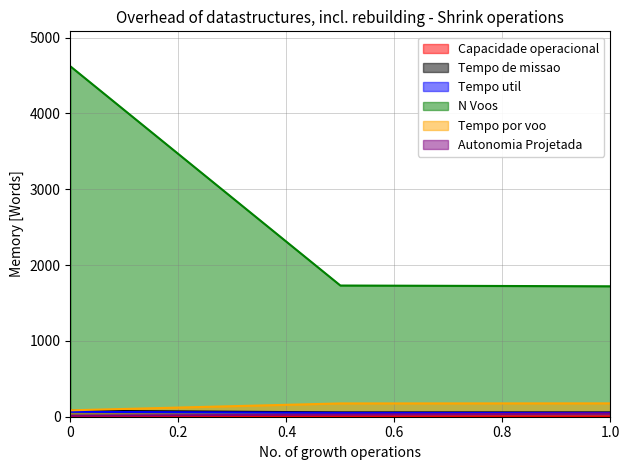

Which series has the largest total across all categories?

N Voos